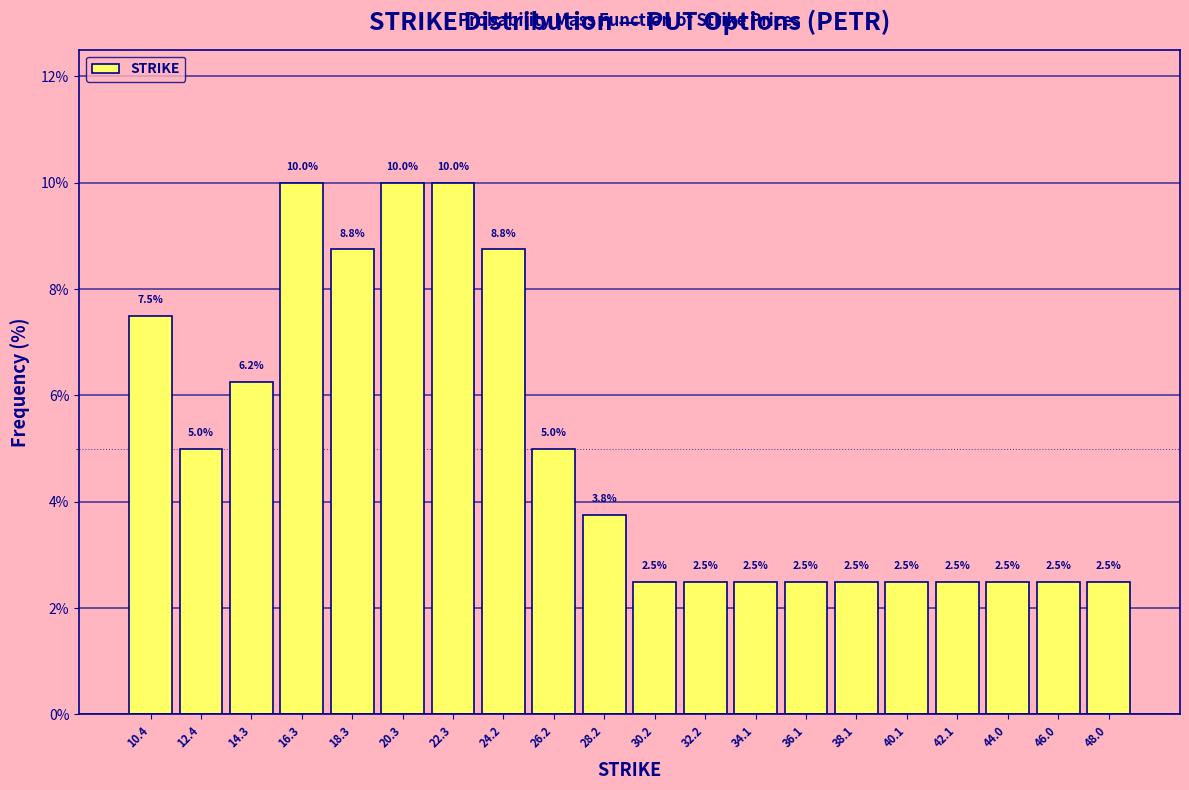

How tall is the bar that spans 13.36 to 15.34 on the x-axis? The bar edges are not printed on the chart, so give them approximately, as read against the axis.

6.2